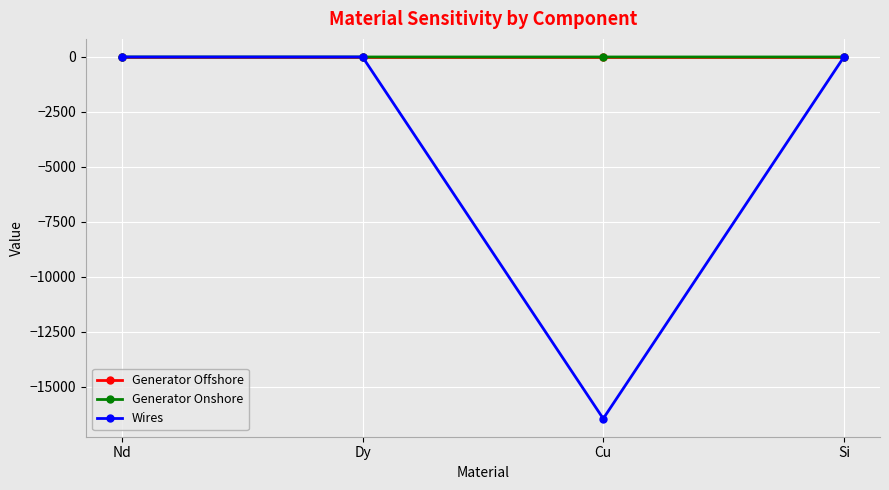

Count the number of data series in this chart.

3